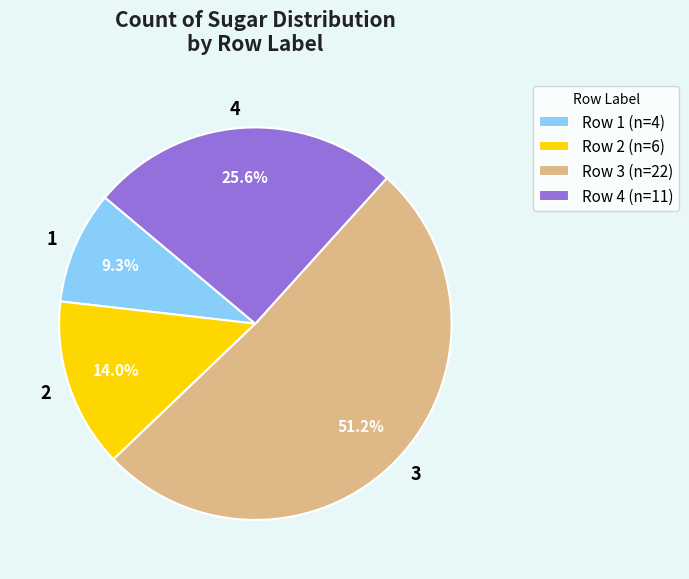

Combined, do 1 and 3 account for over 50%?

Yes